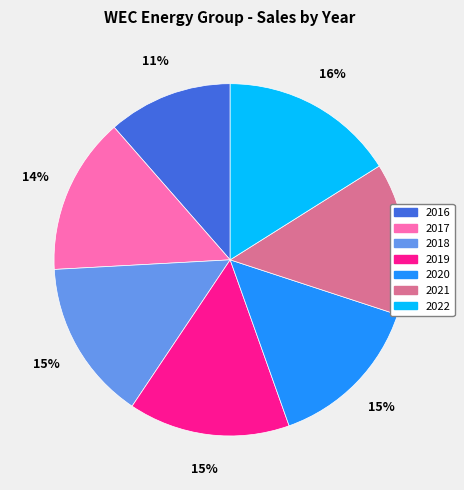

Is 2020 the majority of the pie?

No